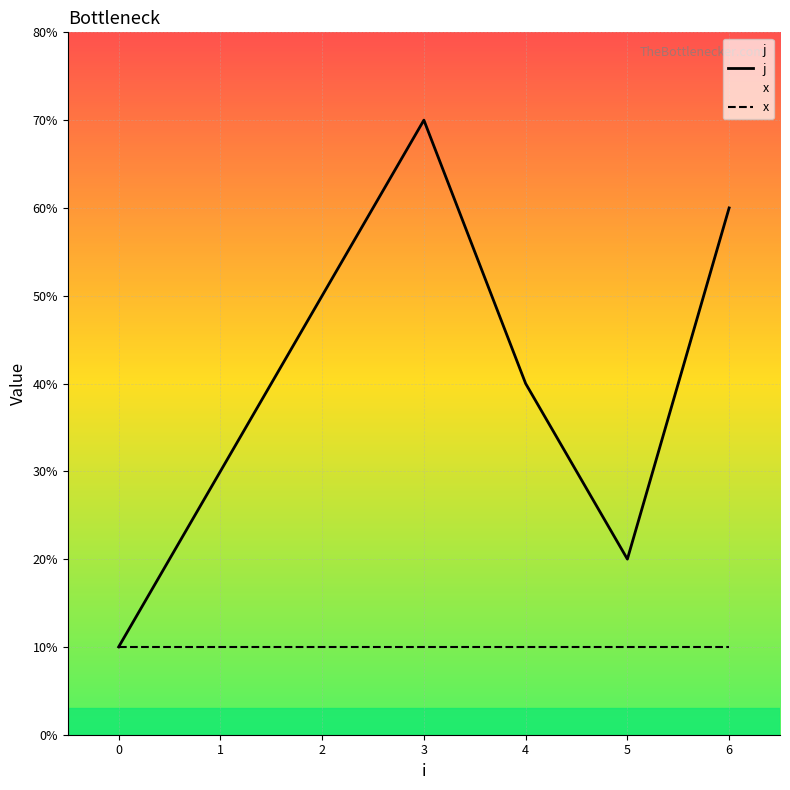

Reading left to right, transcribe all the data shown in this chart.

1	3	5	7	4	2	6